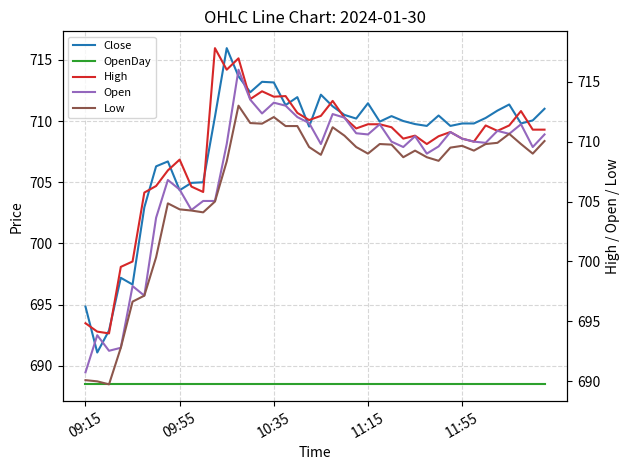

True or false: Open and OpenDay cross at least once.

False